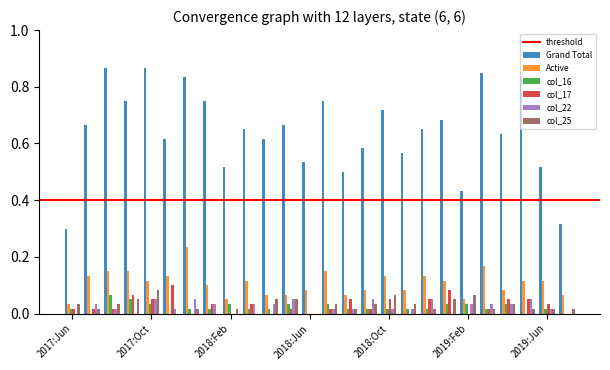

What is the sum of all Grand Total values?

16.7